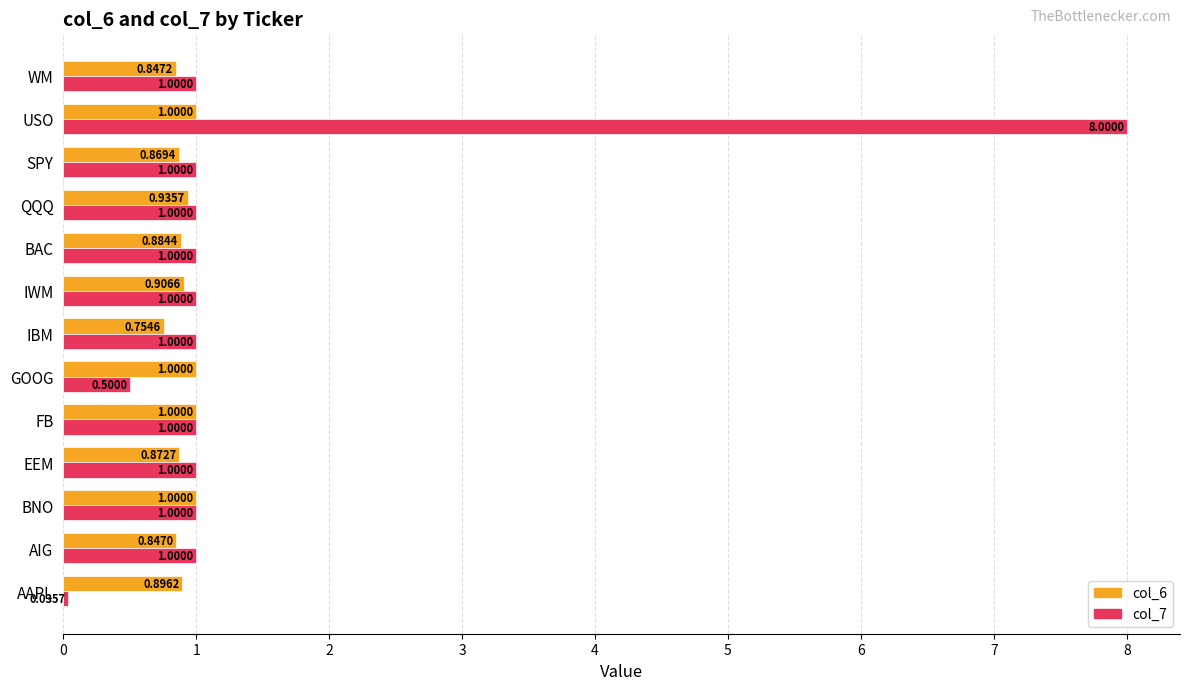

List the series in order of their overall mean, highest first.

col_7, col_6